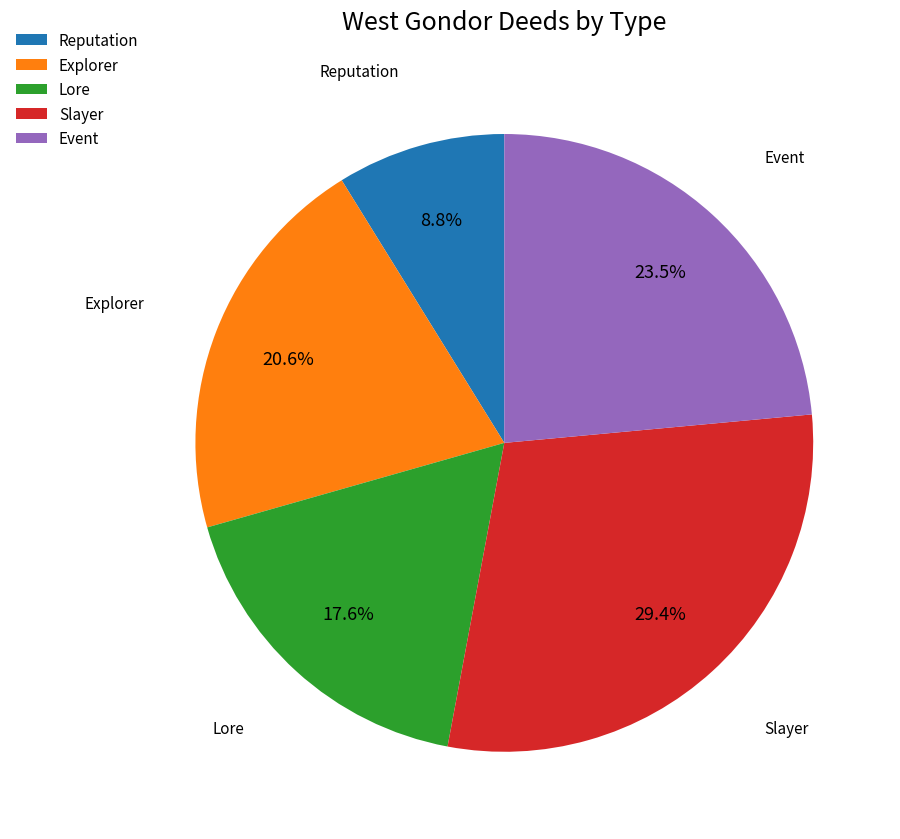

Combined, what portion of the pie is Slayer and Reputation?

38.2%